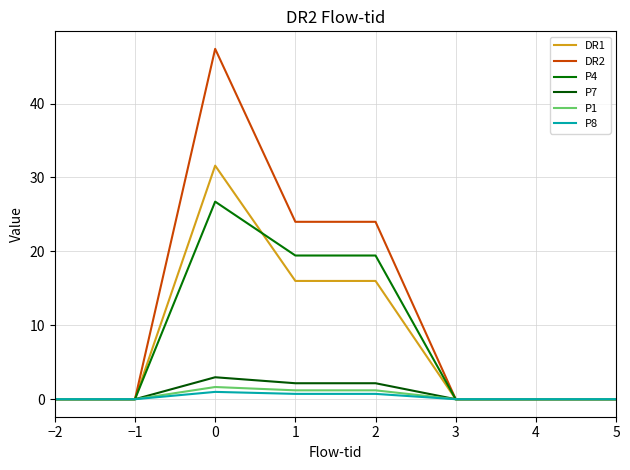

How many distinct data groups are displayed?

6